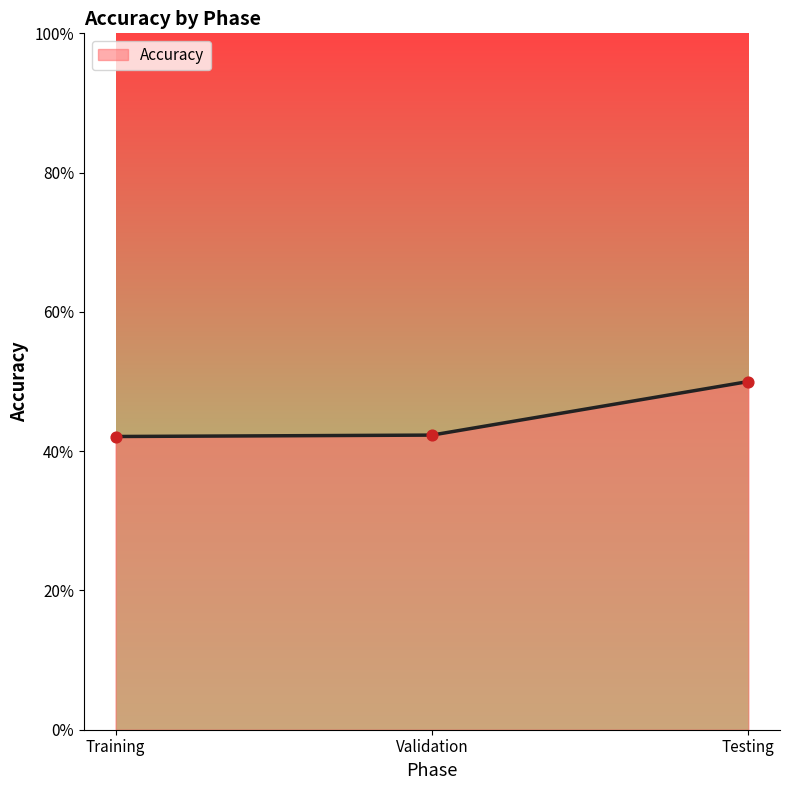

Approximately how many times larger is the value at Testing compared to Training?

1.2